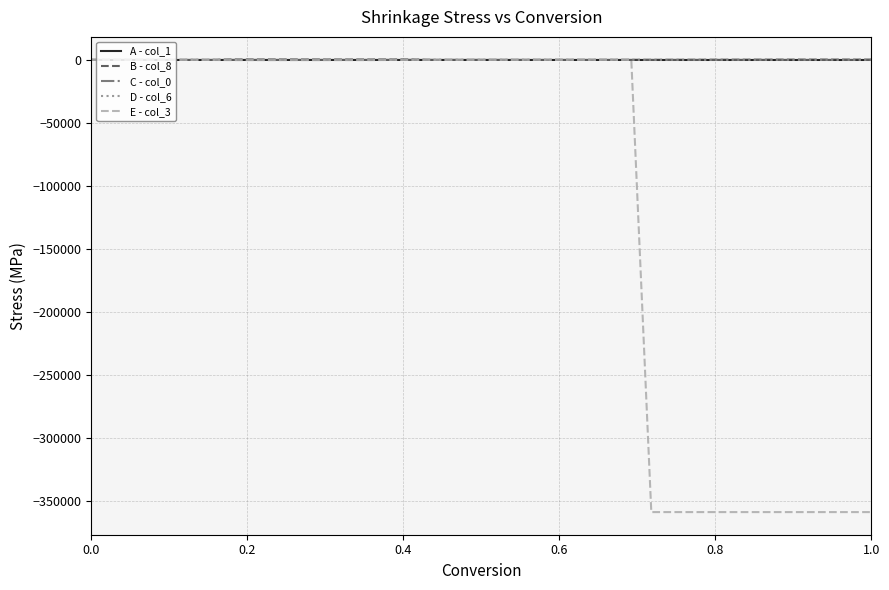

What is the smallest value displayed?

-358684.0